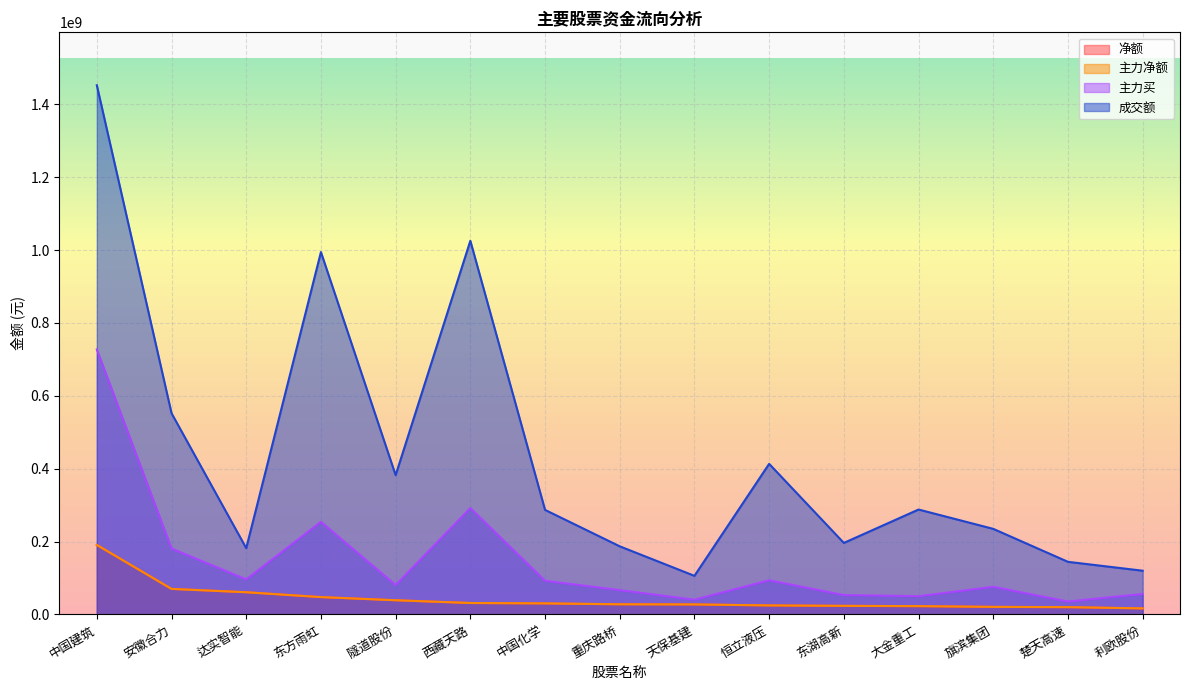

True or false: 成交额 and 主力买 cross at least once.

False